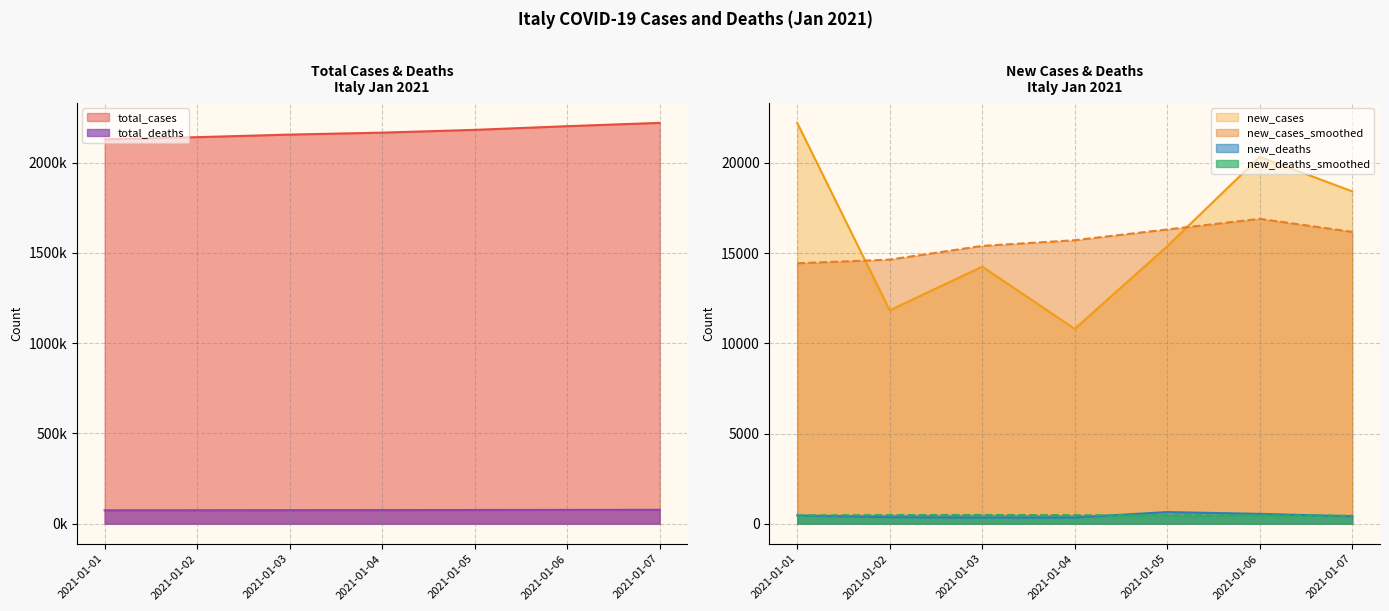

What are all the series names shown in the legend?

total_cases, new_cases, new_cases_smoothed, total_deaths, new_deaths, new_deaths_smoothed